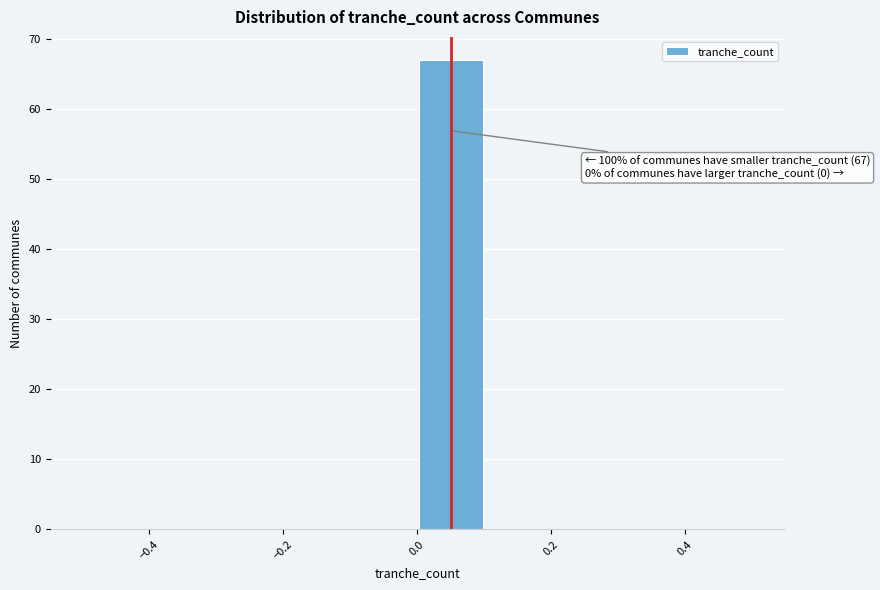

Over which range of the x-axis is the bar tallest?

0.0 to 0.1